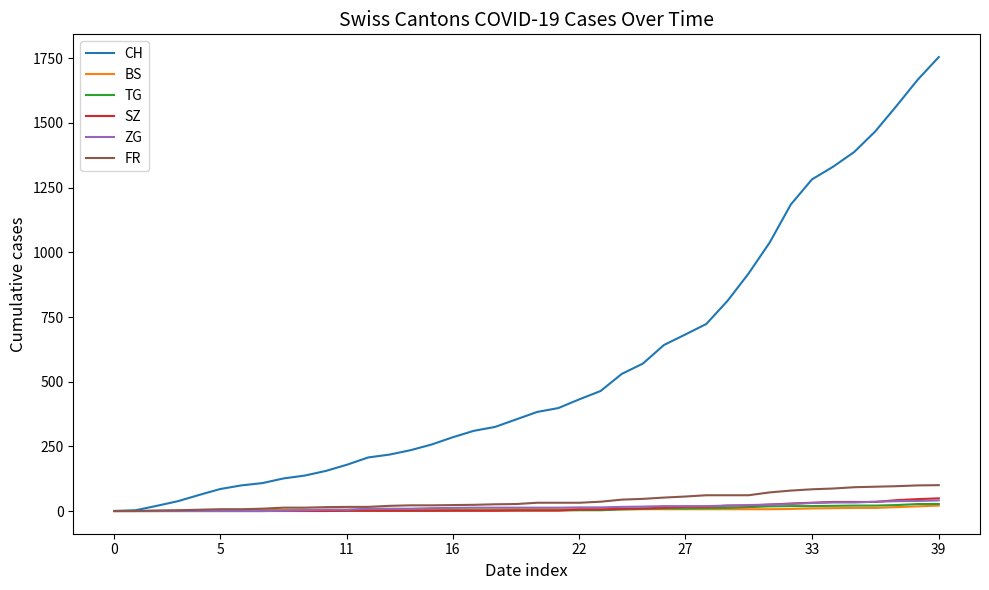

Which series has the largest range (max minus min)?

CH